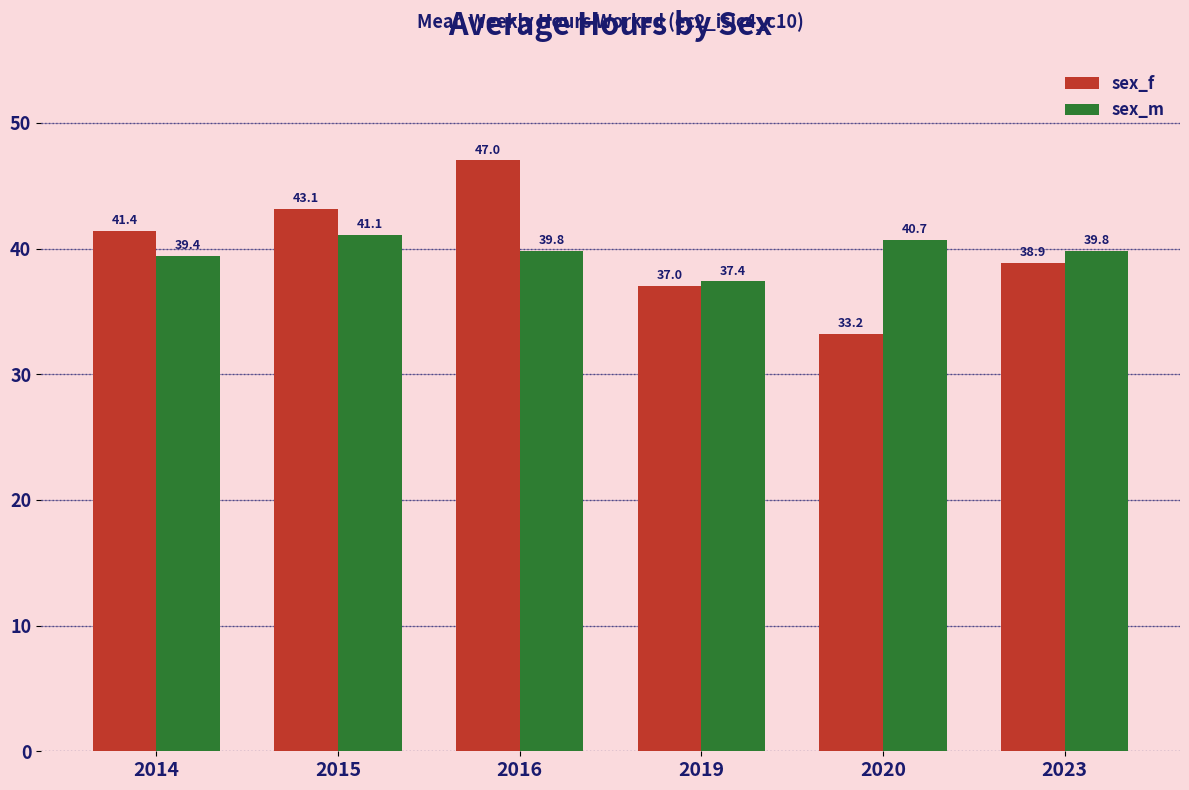

At which label does sex_f reach its minimum?

2020